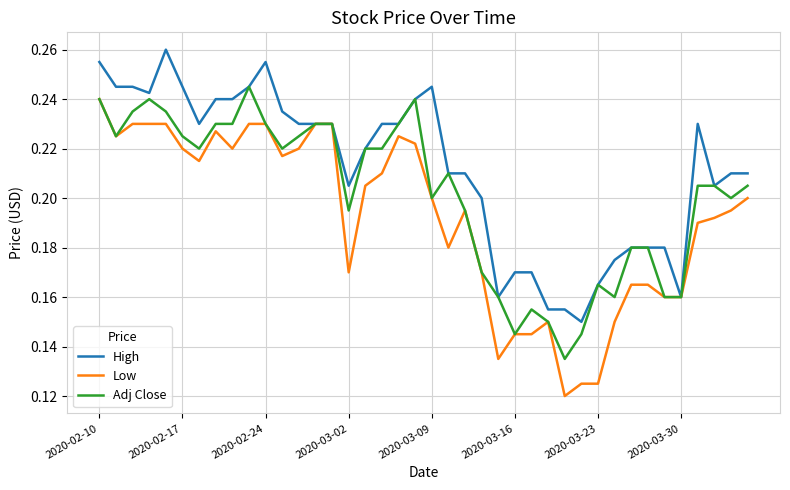

Which series has the widest spread of values?

Low